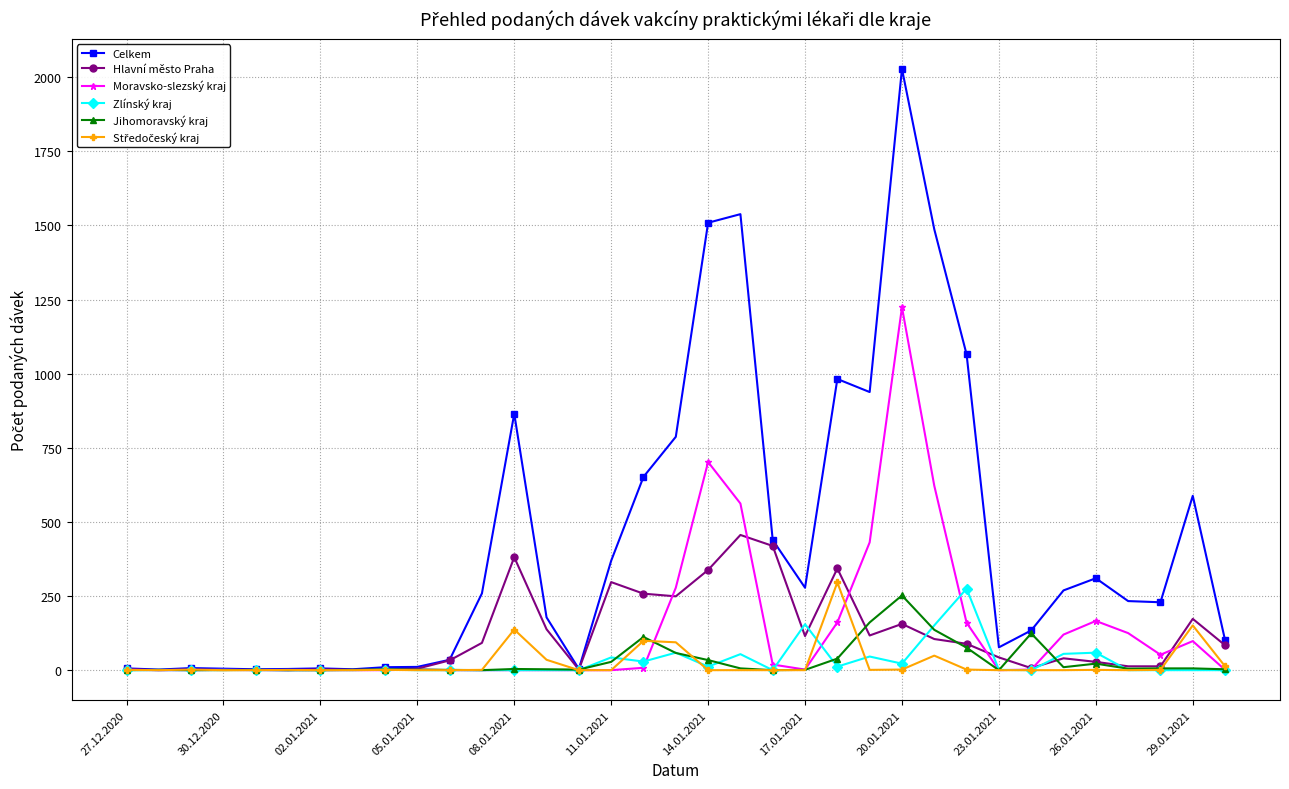

What is the average value of the Moravsko-slezský kraj series?

135